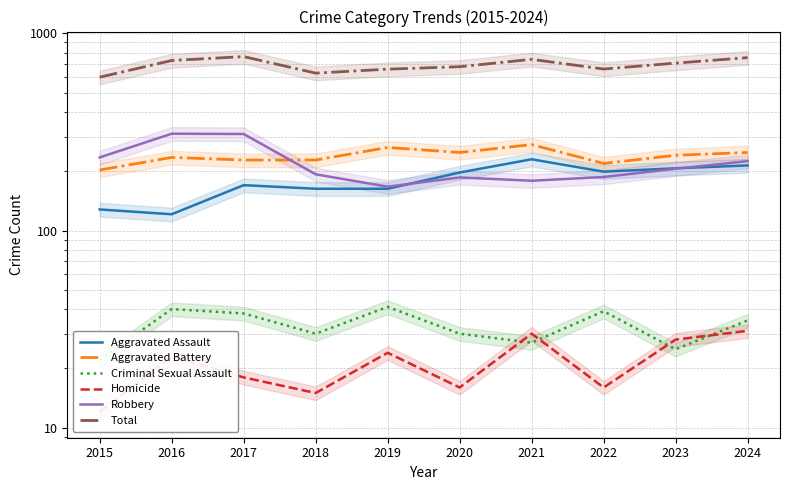

The value of Total at 2021 is 739. True or false?

True